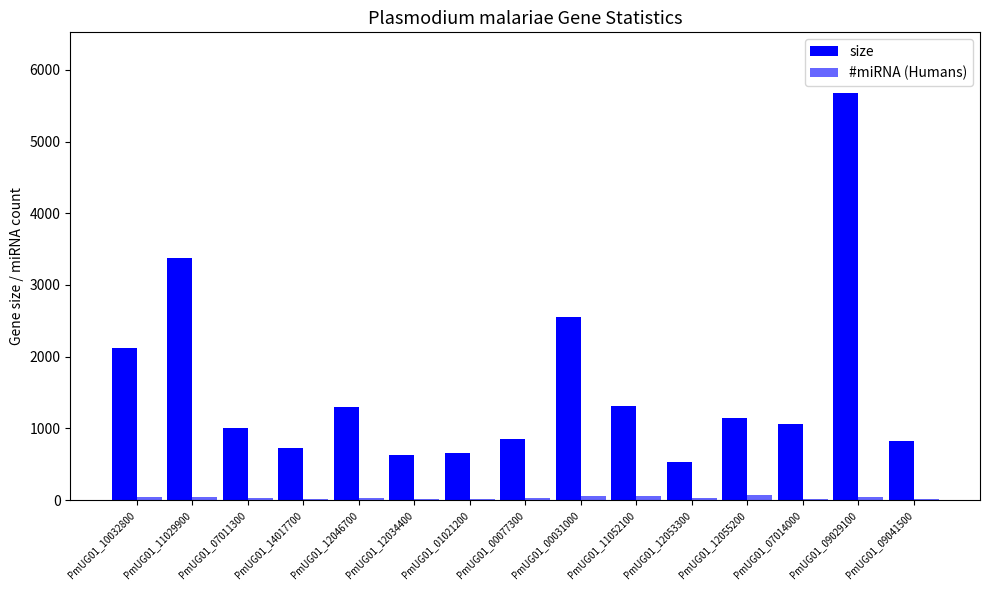

Is the value of #miRNA (Humans) at PmUG01_10032800 greater than the value of size at PmUG01_10032800?

No